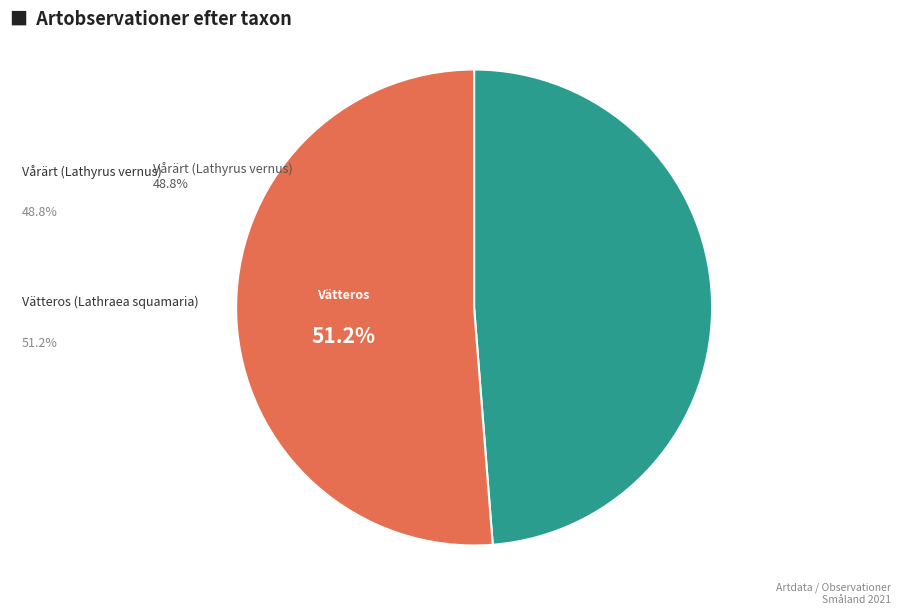

To the nearest percent, what is the difference between the largest and smallest slice percentages?

2%